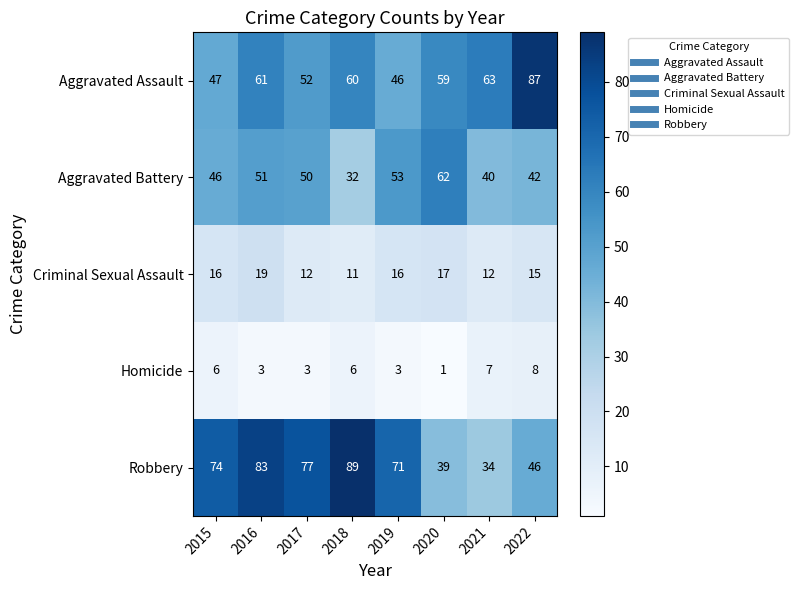

How many values in the Criminal Sexual Assault series are below 16?

4